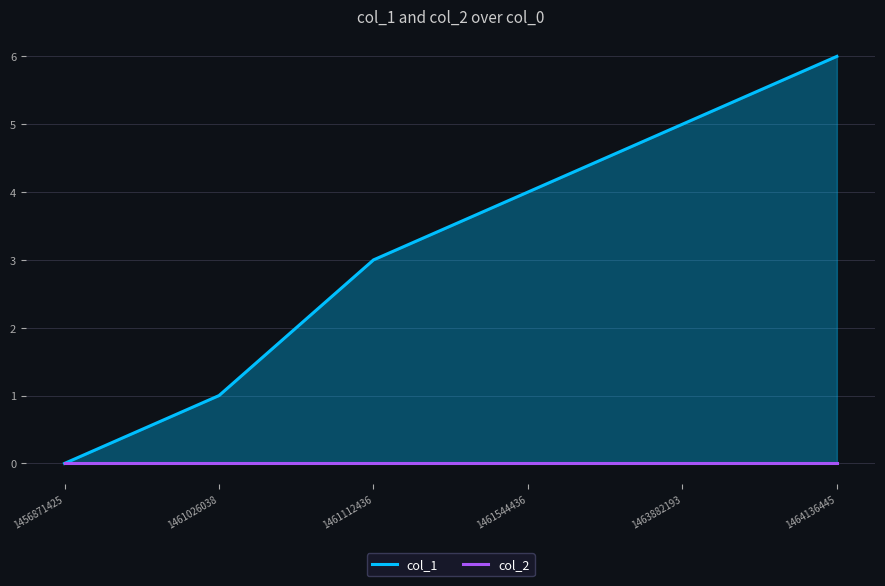

True or false: col_1 has more than 2 interior local peaks.

False